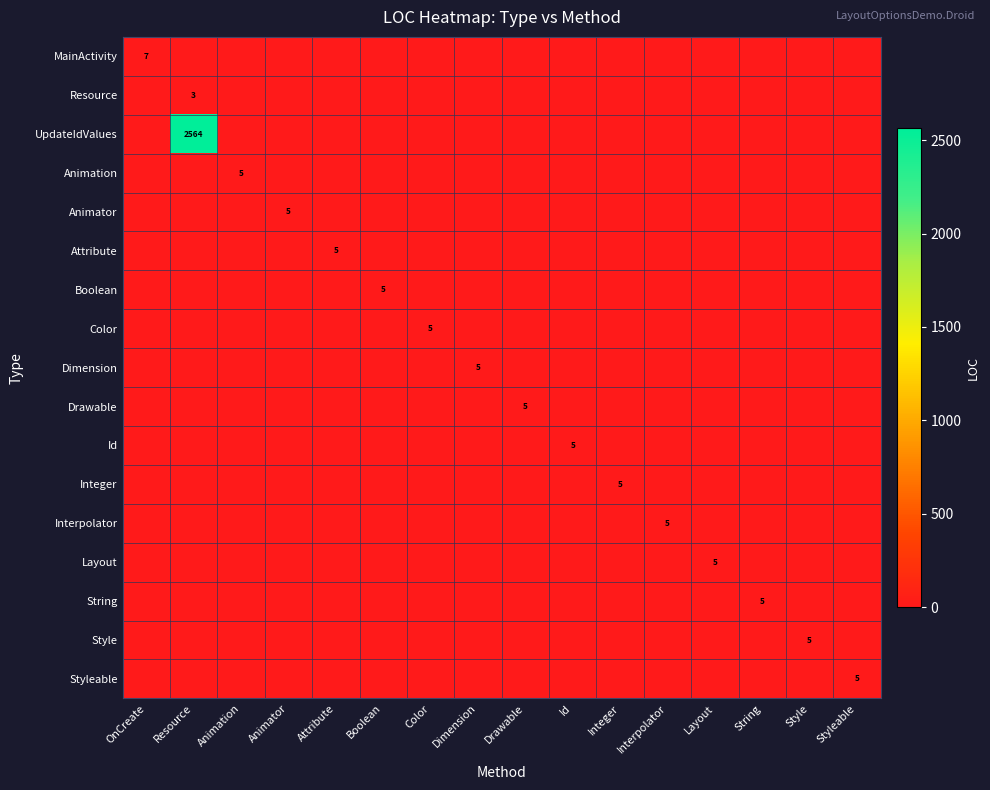

What is the difference between the highest and lowest values at OnCreate?

7